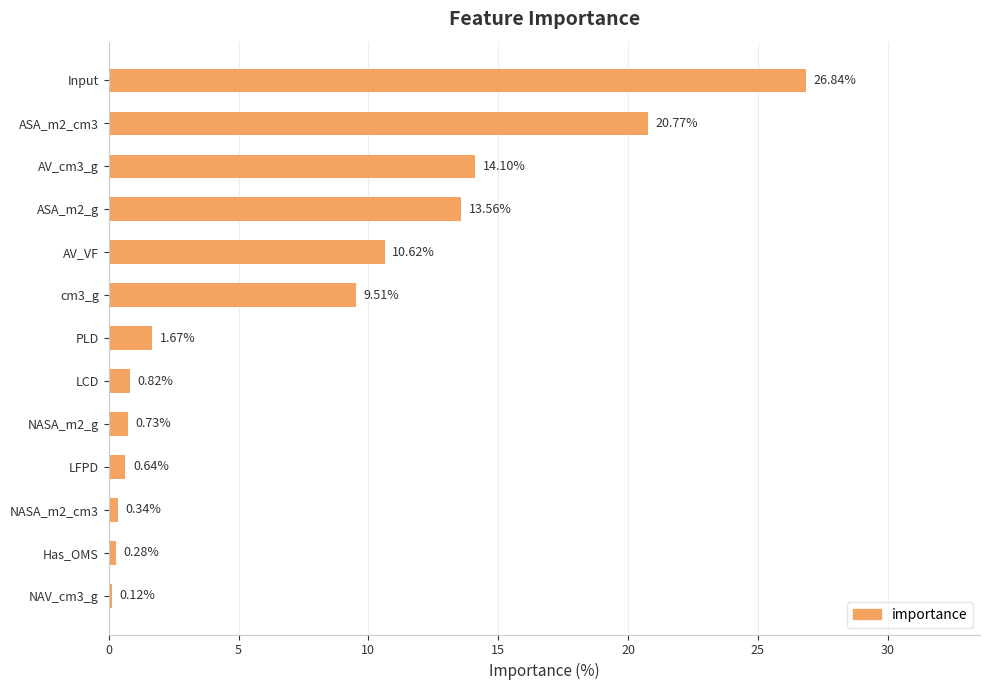

What is the sum of all values?

100.0